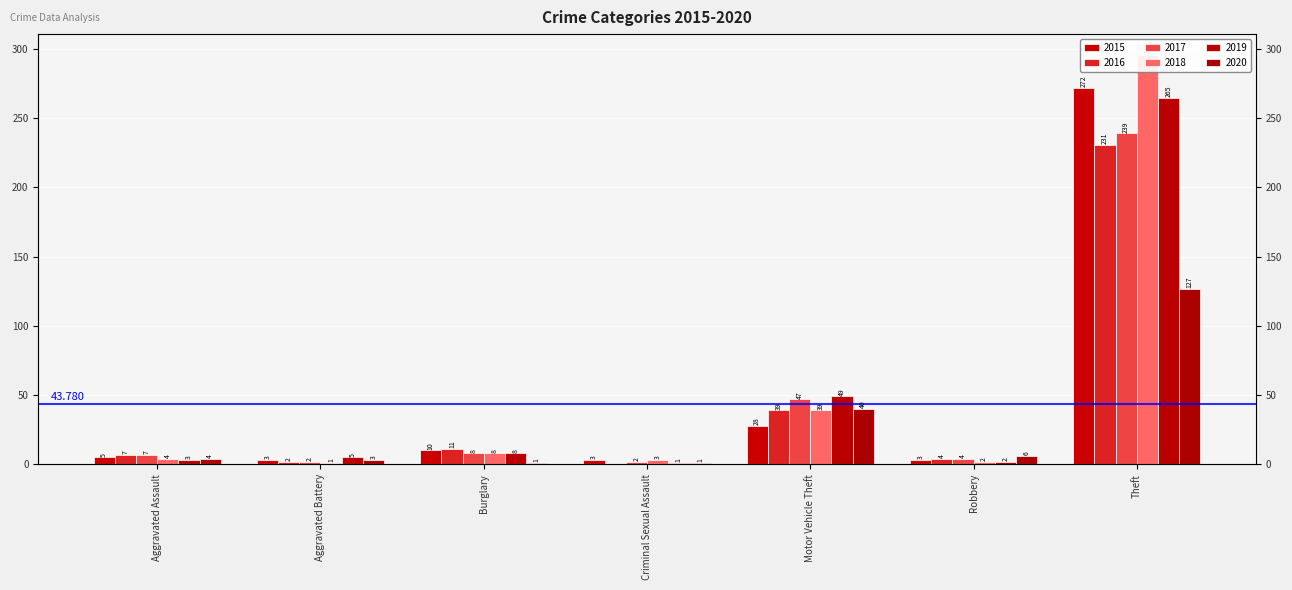

At which category is the sum across all series the highest?

Theft